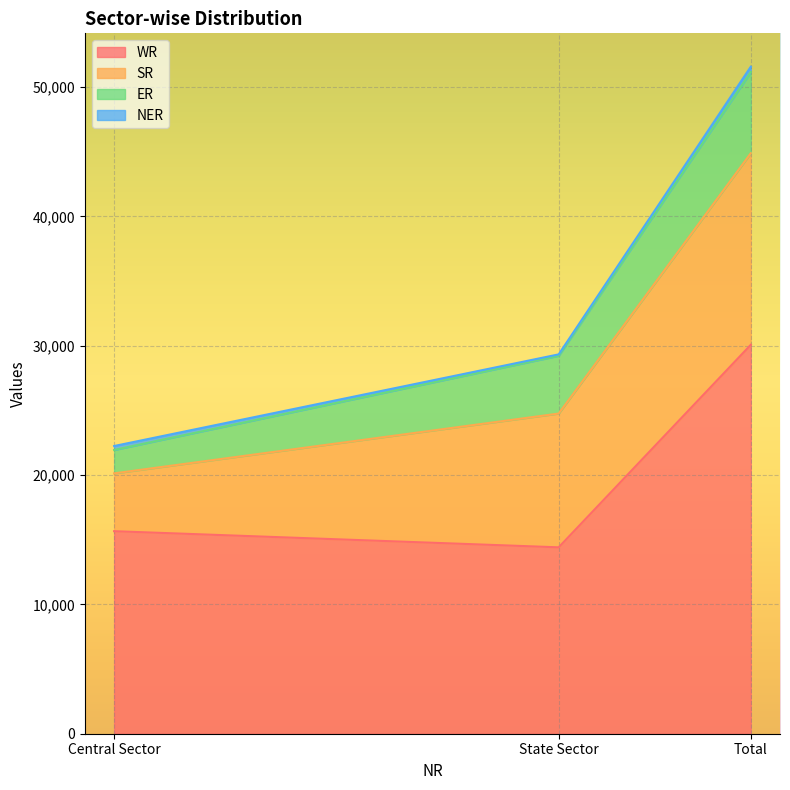

How many values in the NER series exceed 305?

1